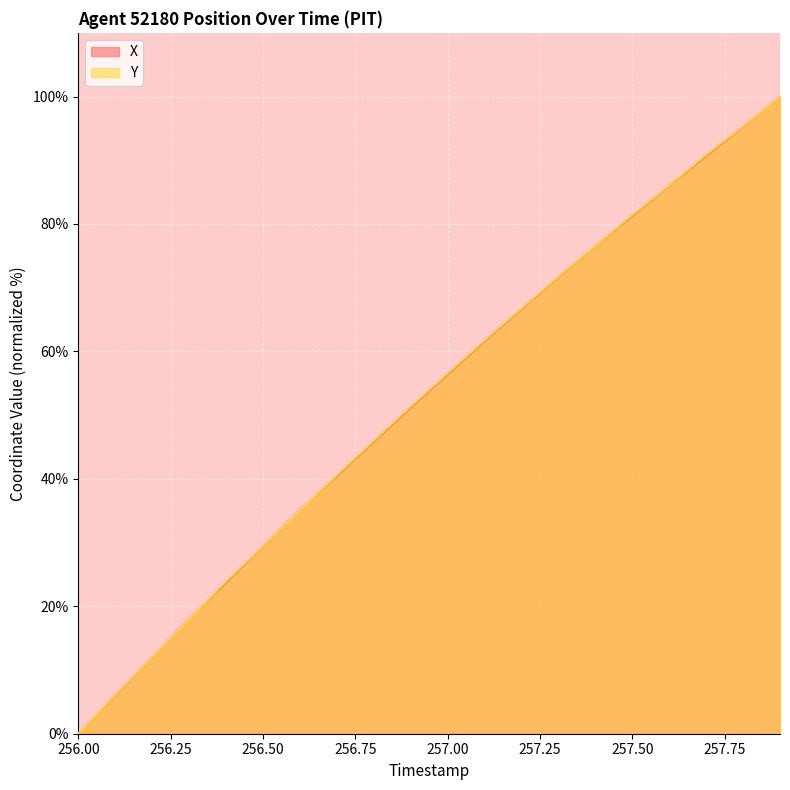

What is the maximum value shown in the chart?

100.0